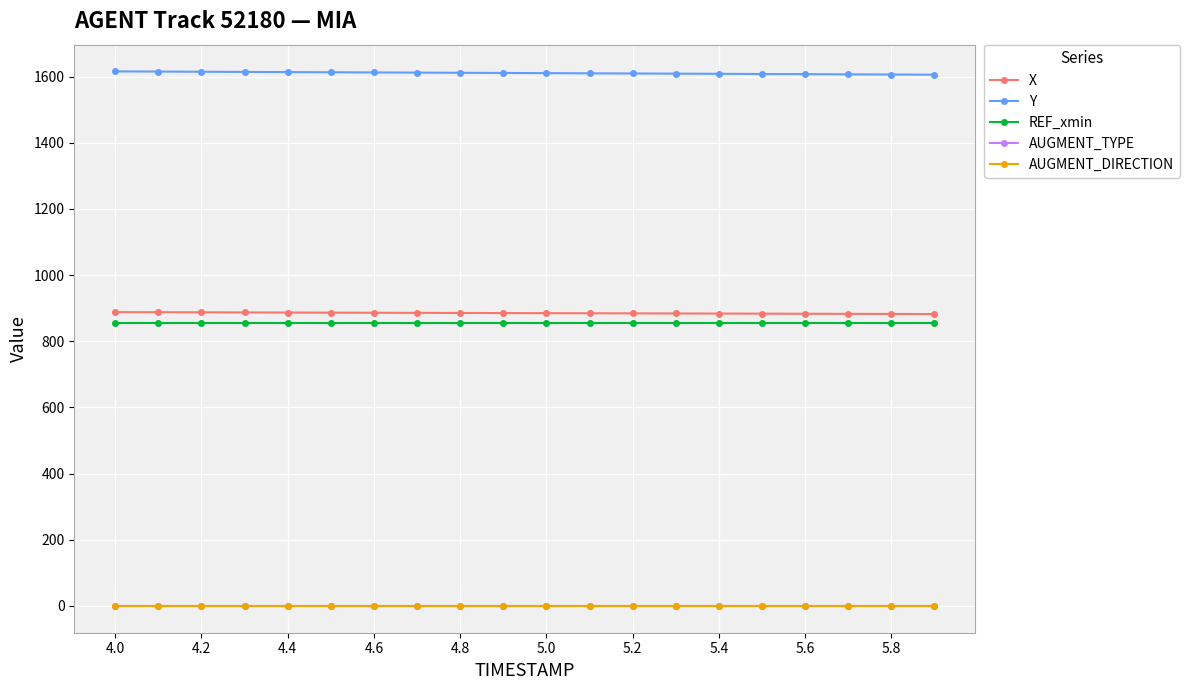

What are all the series names shown in the legend?

X, Y, REF_xmin, AUGMENT_TYPE, AUGMENT_DIRECTION